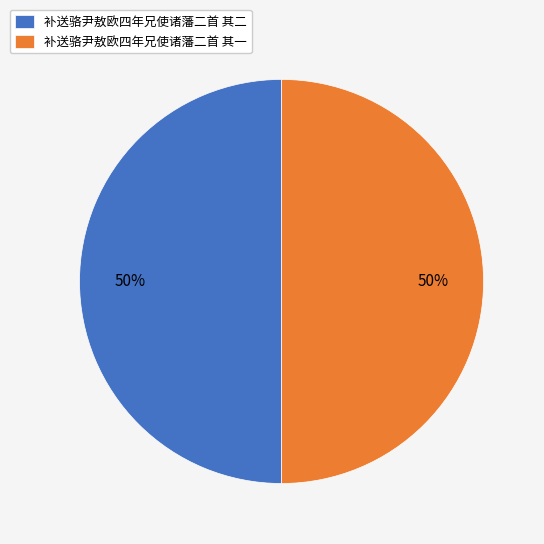

Do 补送骆尹敖欧四年兄使诸藩二首 其二 and 补送骆尹敖欧四年兄使诸藩二首 其一 together represent more than half of the pie?

Yes